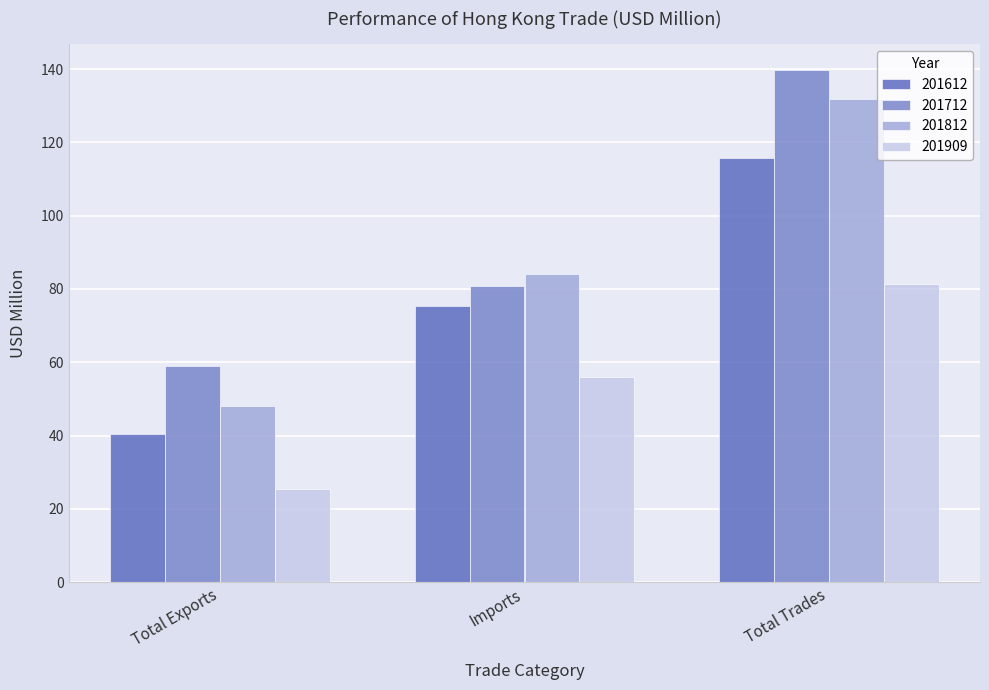

How many bars are there in each group?

4